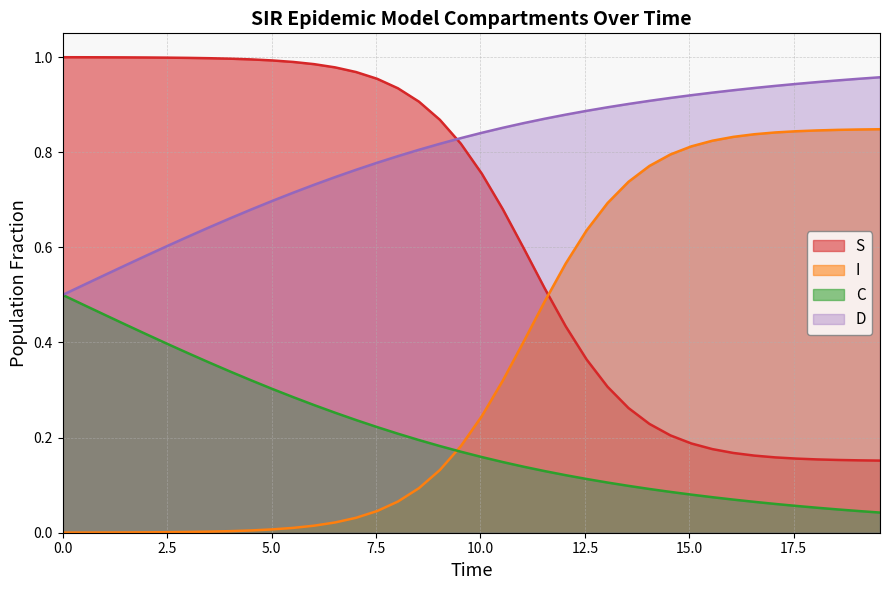

What is the value of the D point at the 2nd from the left?

0.5